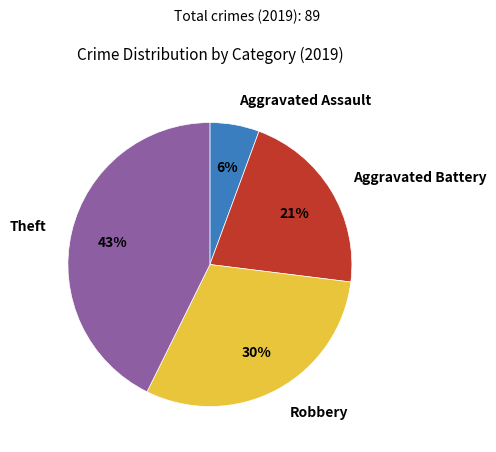

Does Robbery represent more than half of the total?

No